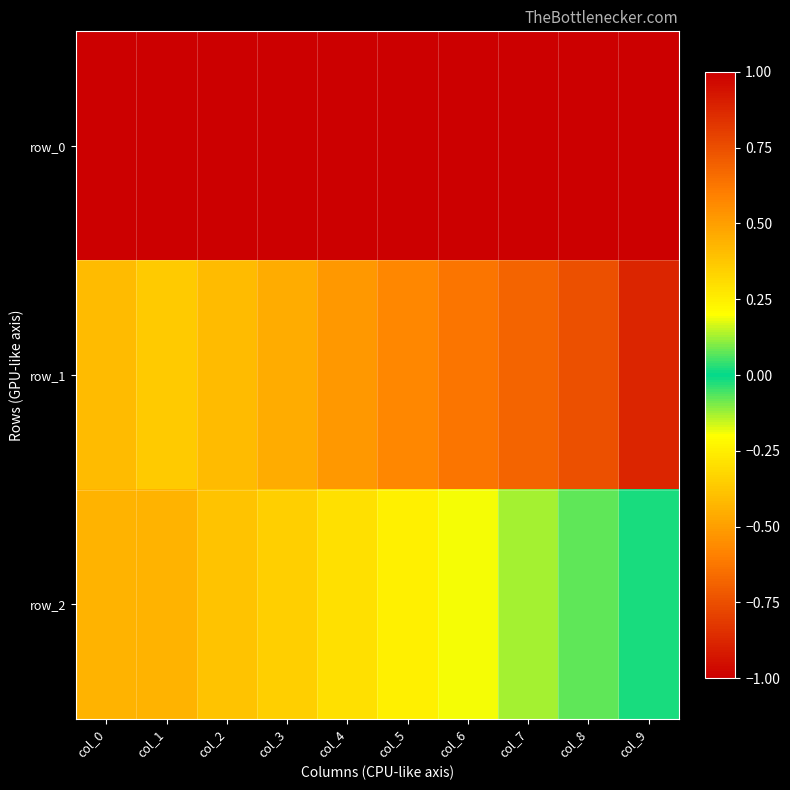

Rank the series by their average value, from lowest to highest.

row_2, row_1, row_0